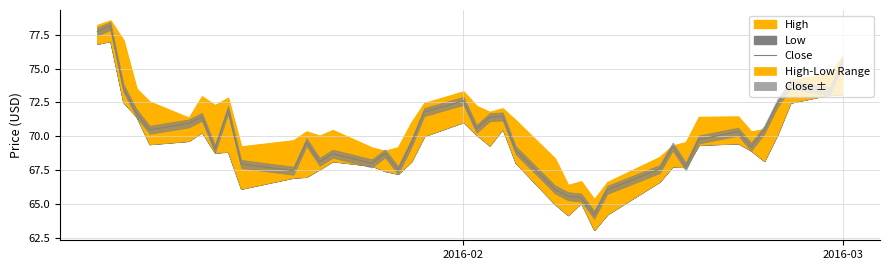

How many points are higher than both their immediate neighbors (excluding endpoints)?

11